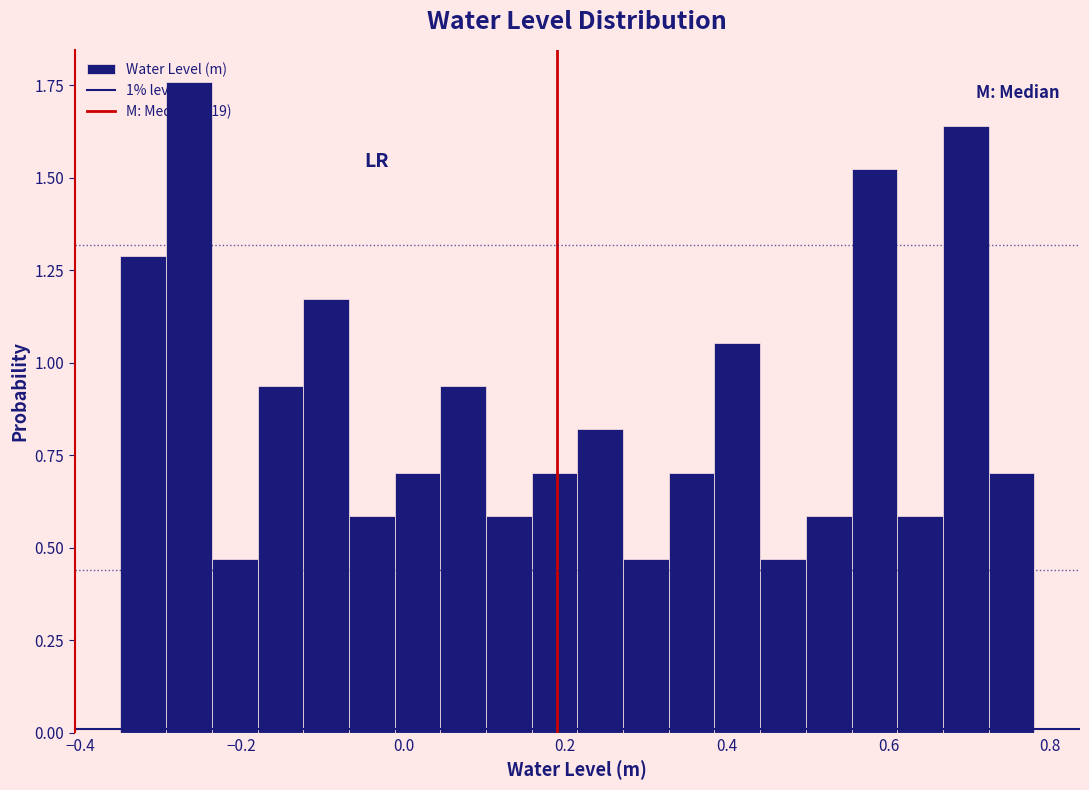

Around what value on the x-axis is the tallest bar? Give the approximate position of its centre, as read against the axis.

-0.26